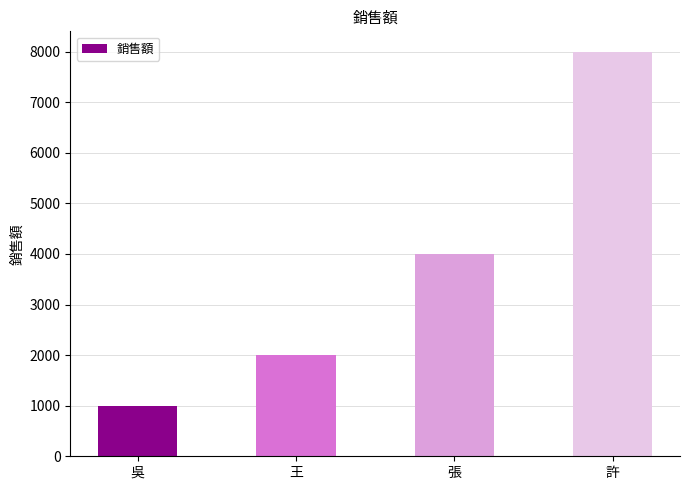

What value does the data have at 張, to the nearest 100?

4000